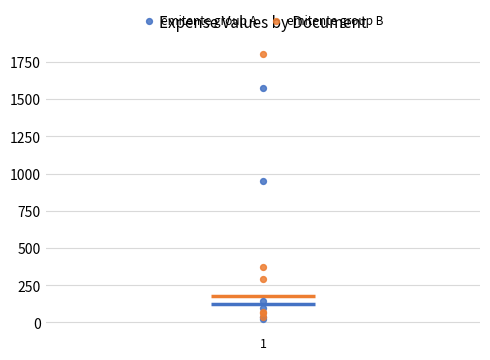

In the emitente group B series, what Y value is closest to 917?

370.0